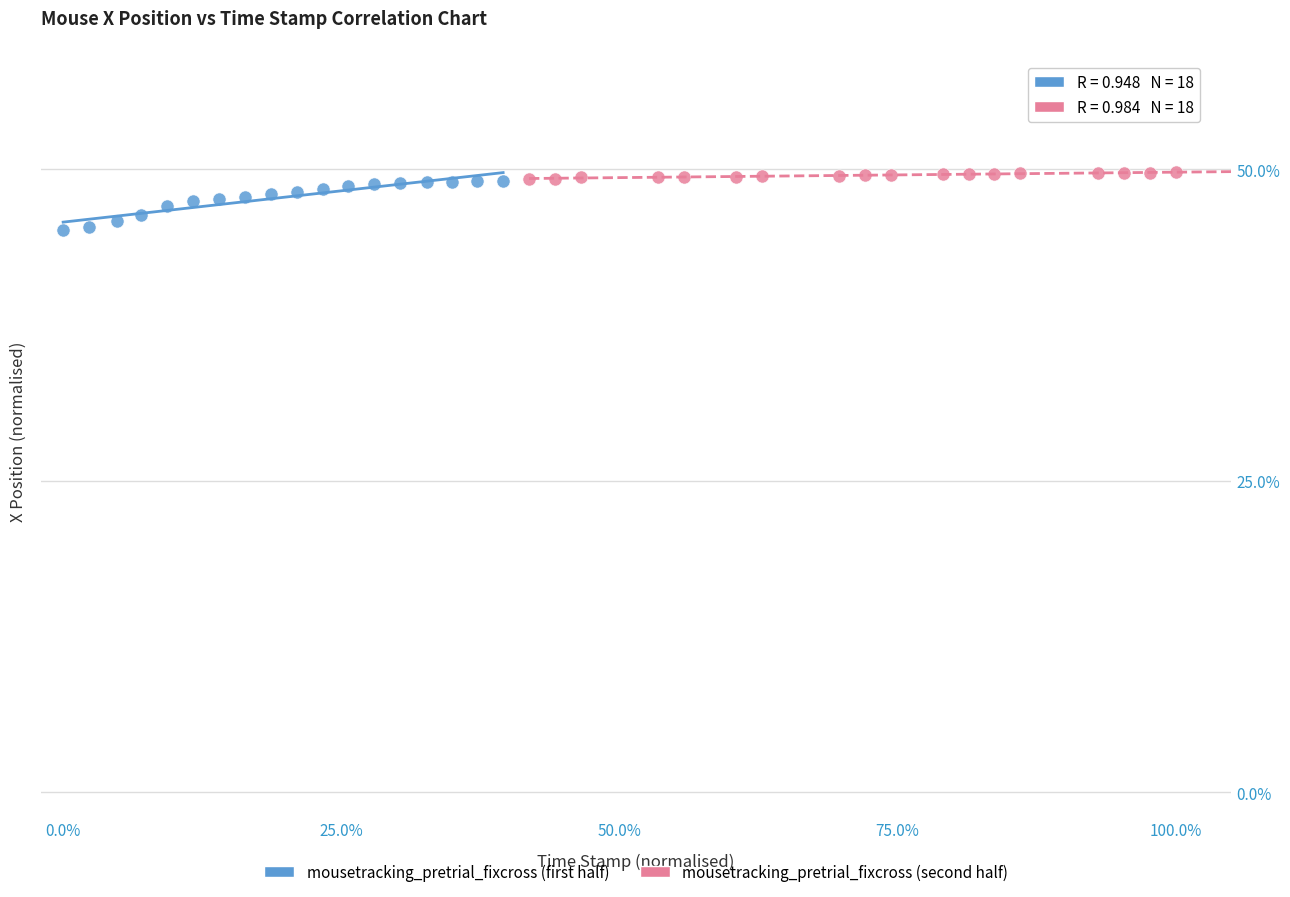

Which series has the largest Y range (max minus min)?

mousetracking_pretrial_fixcross (first half)